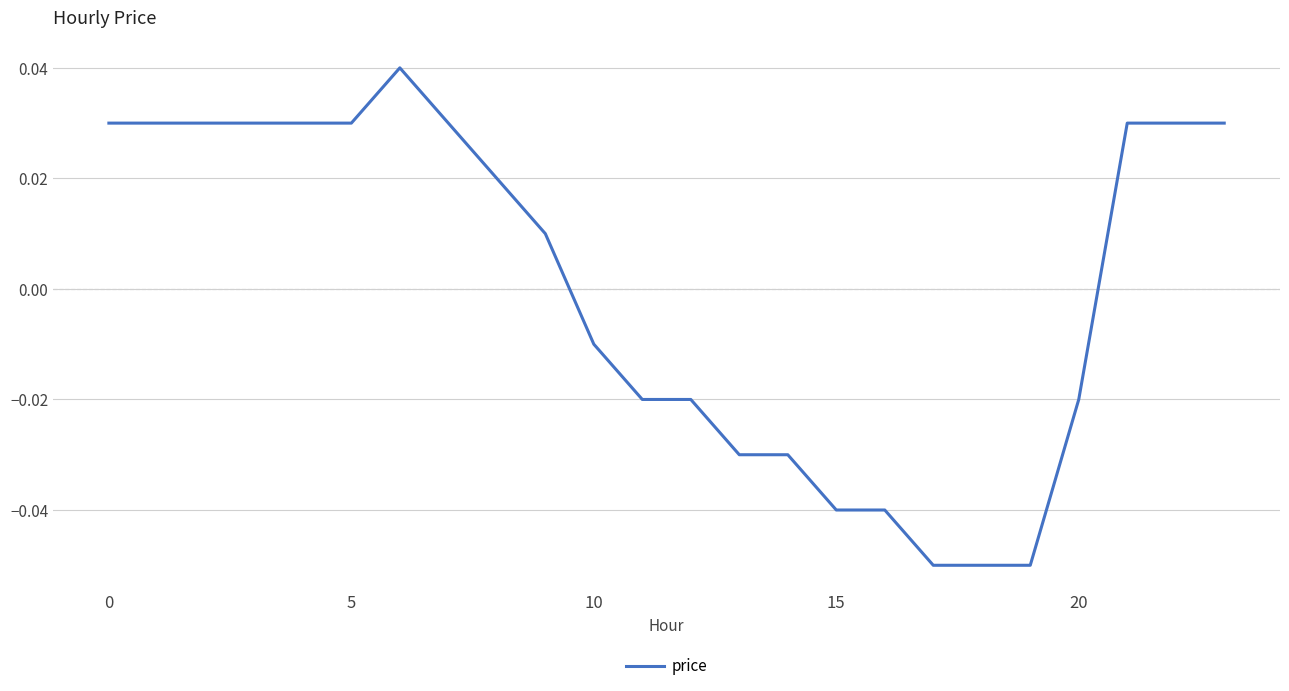

Where is the data nearest to the value 0?

9